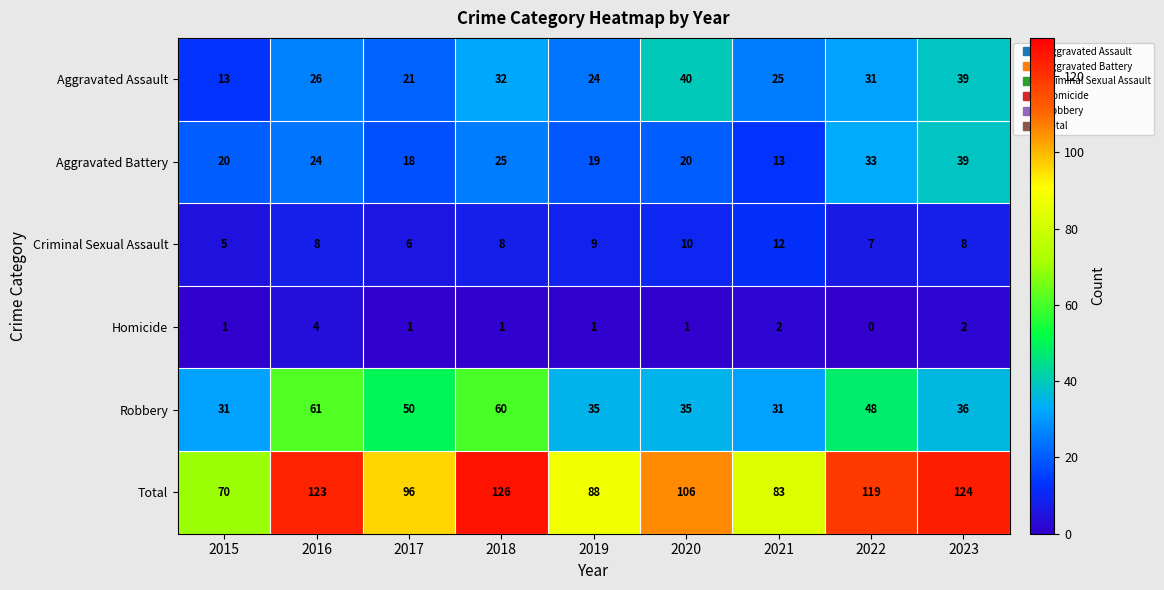

What is the difference between the highest and lowest values at 2018?

125